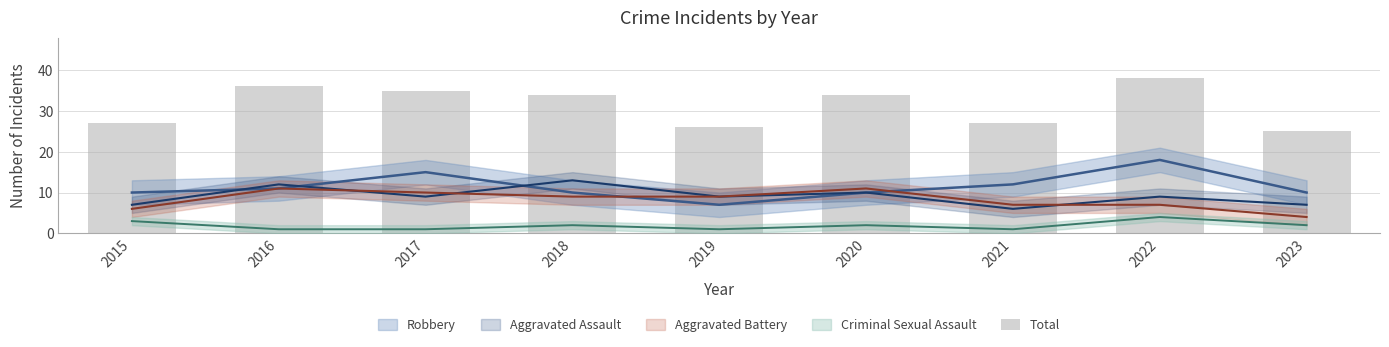

Between 2021 and 2016, which is larger?

2016